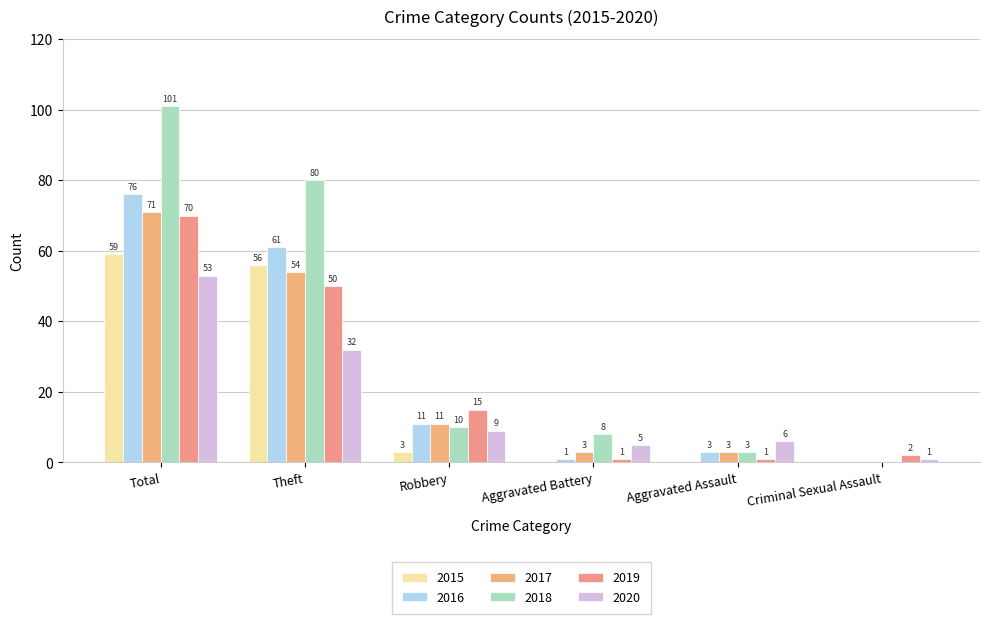

What is the sum of all 2016 values?

152